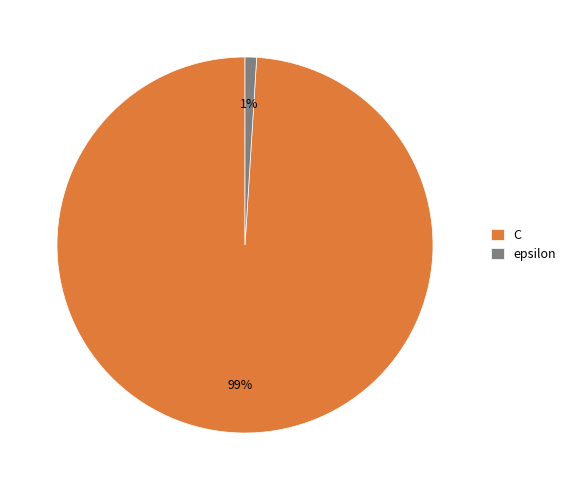

To the nearest percent, what is the combined percentage of epsilon and C?

100%